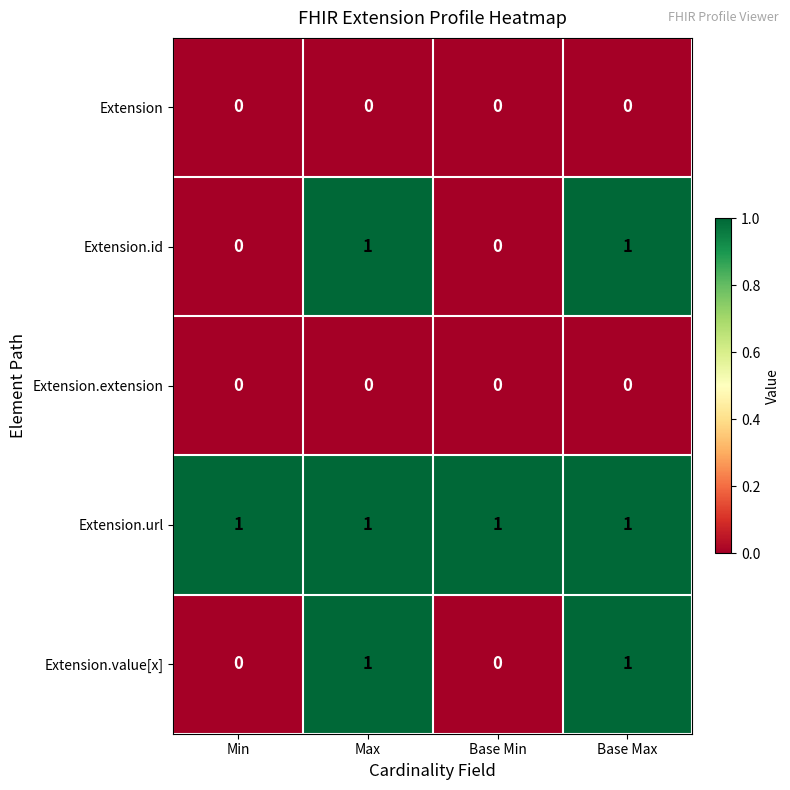

The Extension.extension series shows 0 at Max. True or false?

True